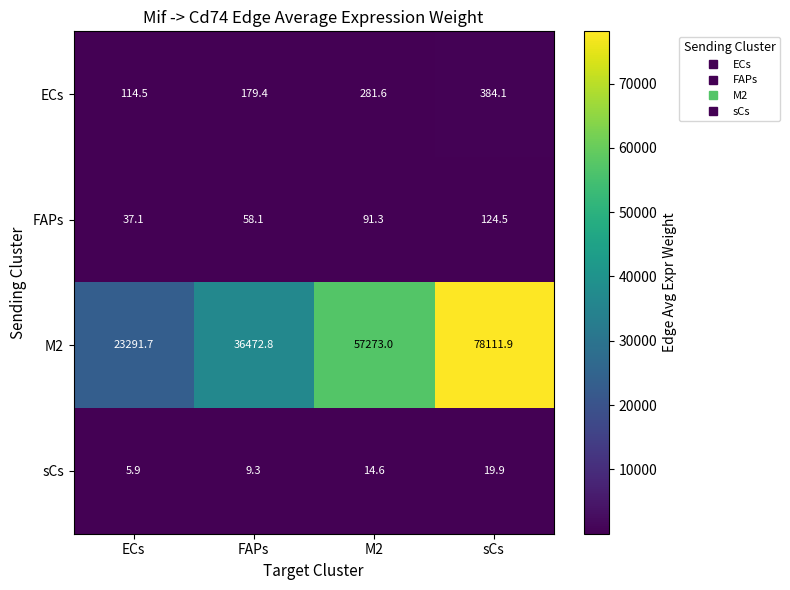

Is it true that ECs equals 281.6 at M2?

True